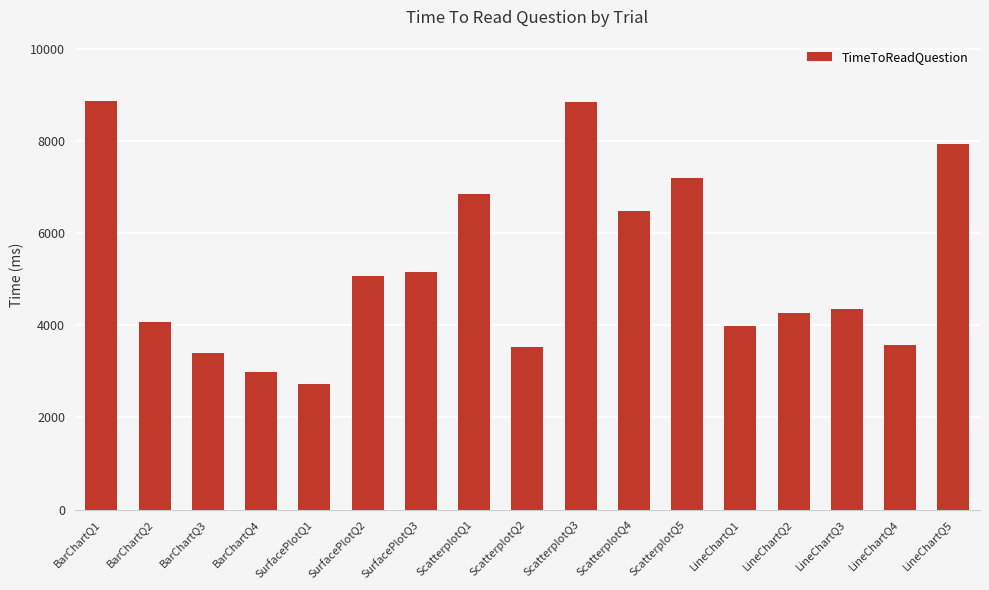

What is the maximum value shown in the chart?

8867.0